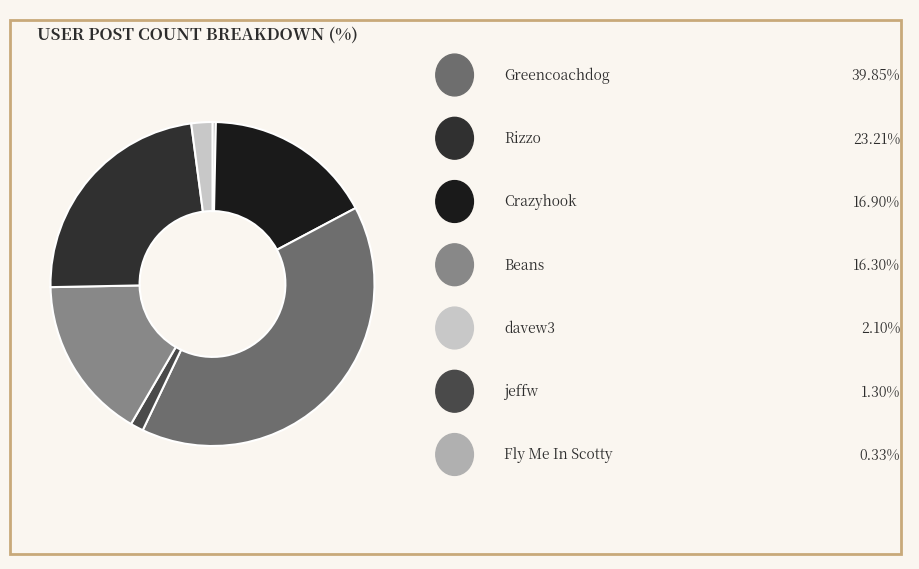

How many segments does this pie chart have?

7